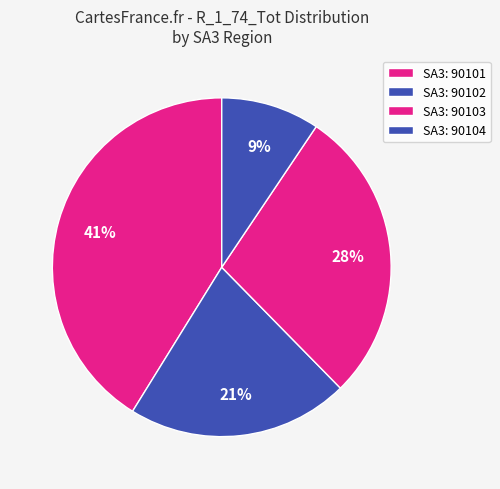

How many slices are in this pie chart?

4